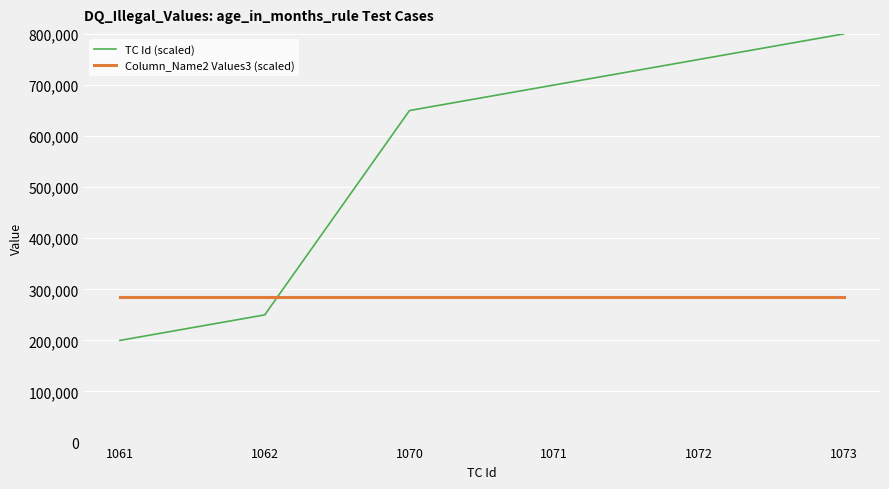

Rank the series by their maximum value, from highest to lowest.

TC Id (scaled), Column_Name2 Values3 (scaled)